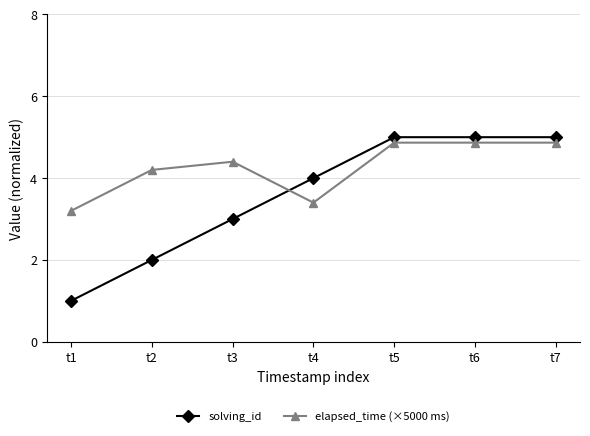

What is the difference between the maximum and second lowest values in the elapsed_time (×5000 ms) series?

1.5